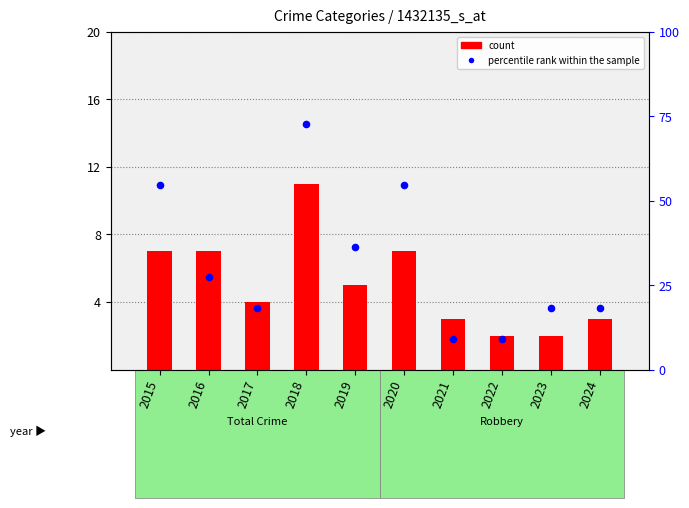

Which series reaches the maximum Y coordinate?

percentile rank within the sample